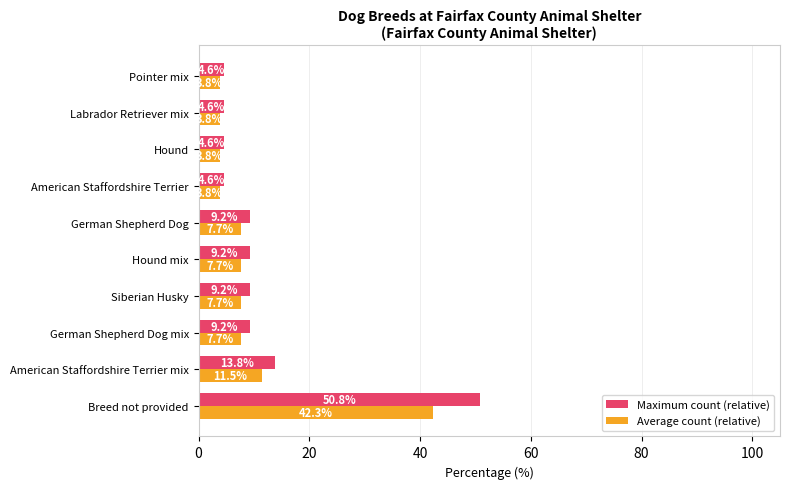

Which series has the largest total across all categories?

Maximum count (relative)